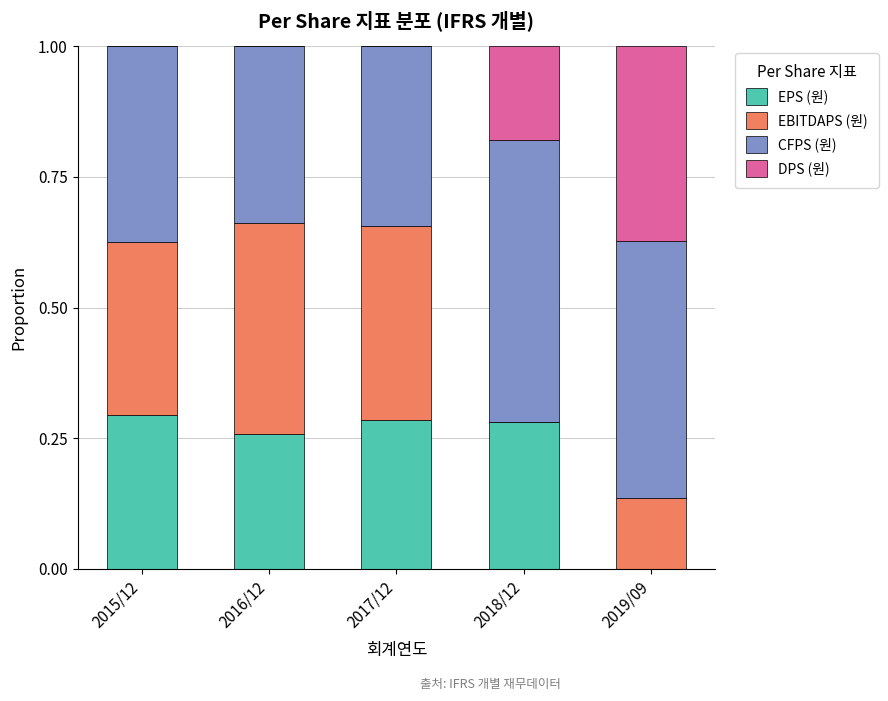

Count the number of data series in this chart.

4